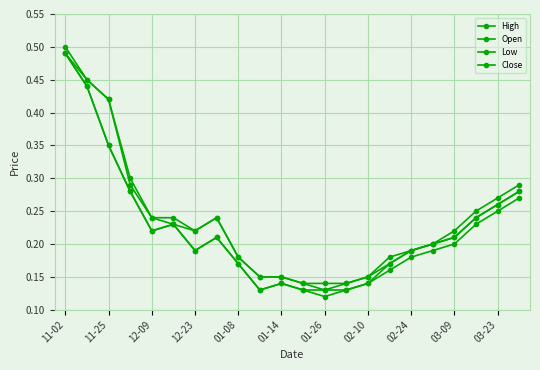

How many distinct data groups are displayed?

4